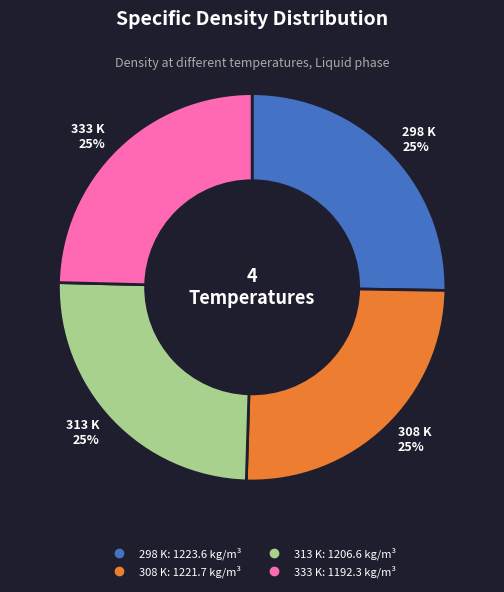

Approximately how many times larger is the value at 308 K compared to 333 K?

1.0